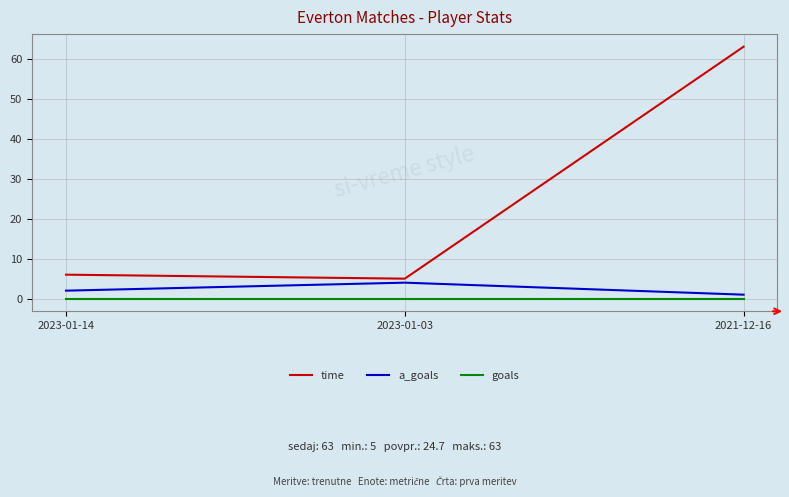

What position from the right is 2023-01-14?

3